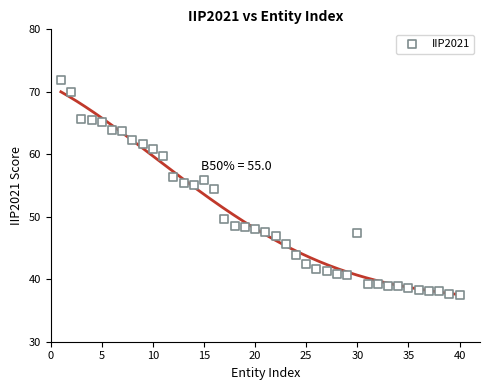

What is the range of Y values (max minus min)?

34.5